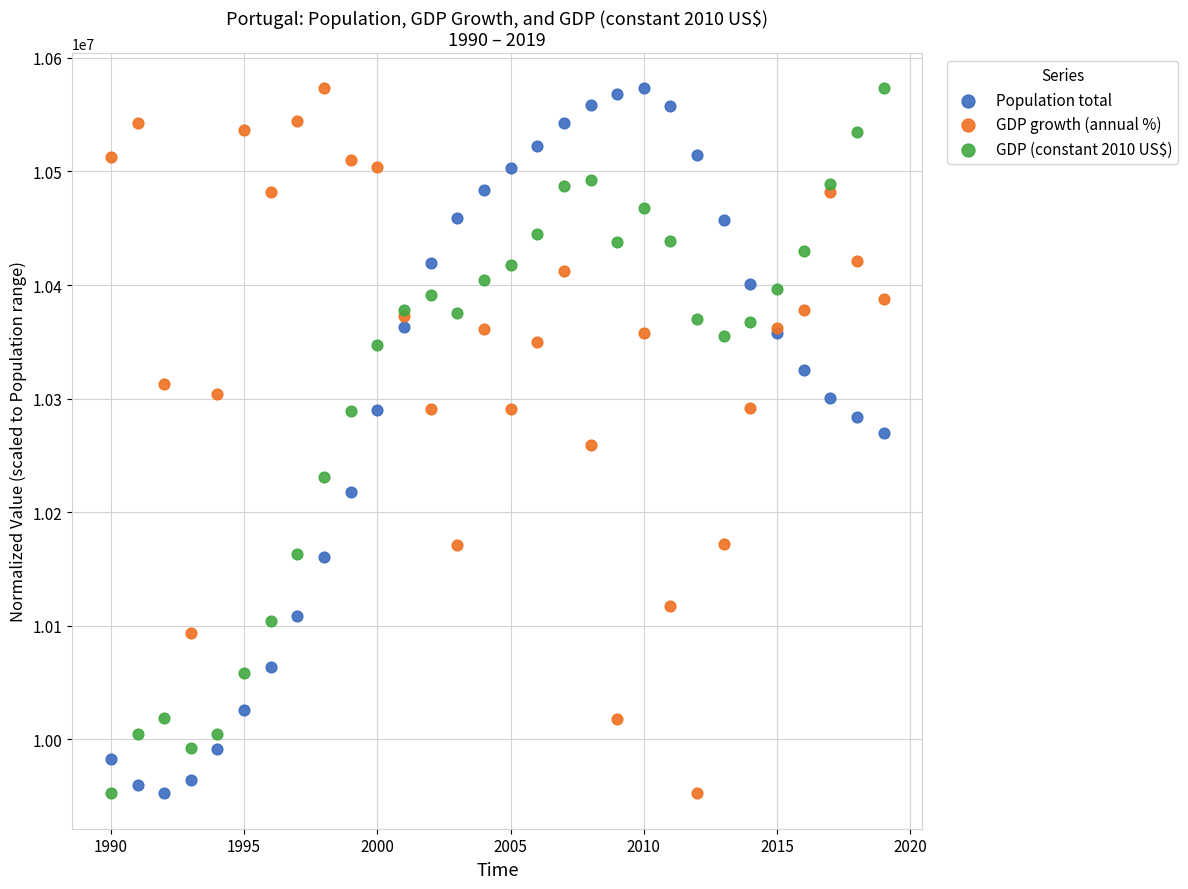

What is the X range (max minus min) for the scatter plot?

29.0